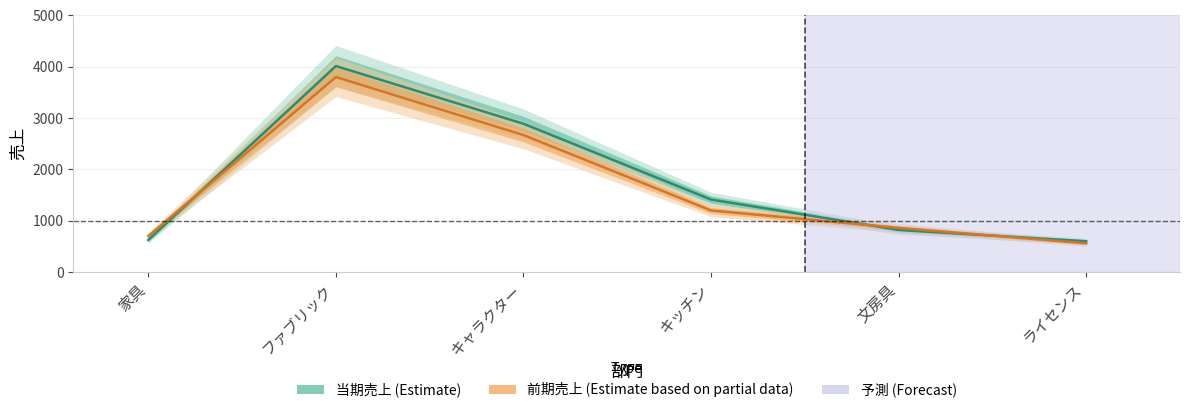

What is the total value across all series at ライセンス?

1160